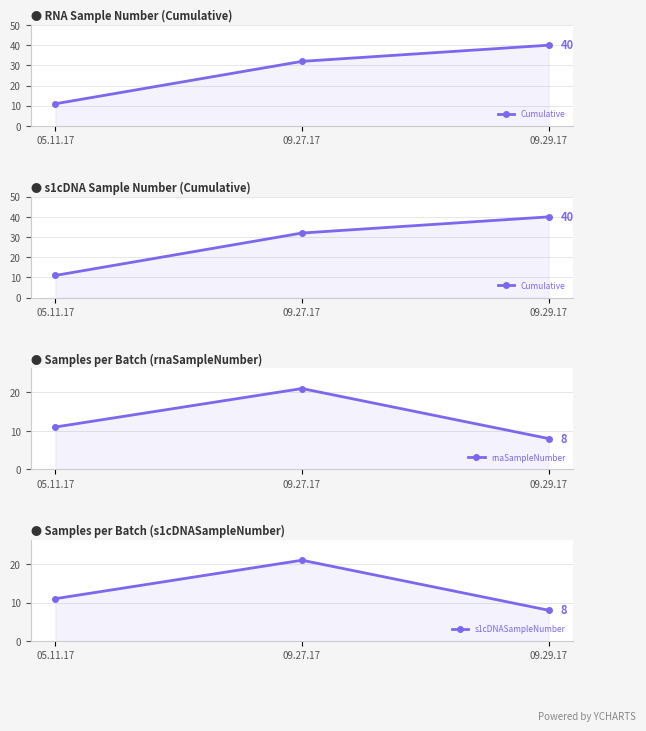

What is the lowest value of the Cumulative series?

11